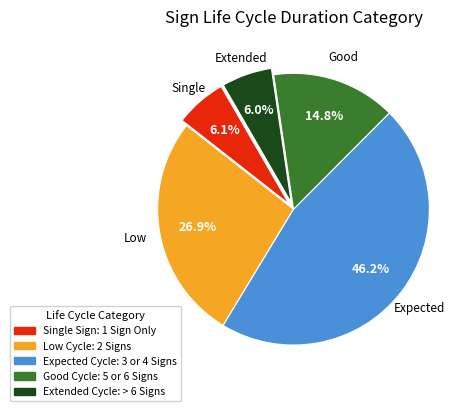

Is there a majority slice in this chart?

No